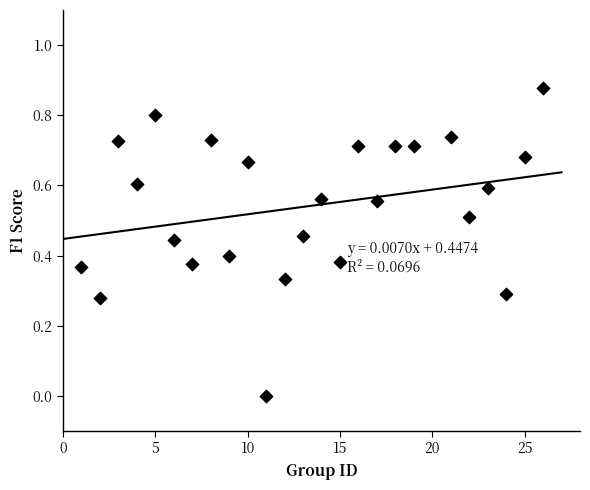

What is the range of X values (max minus min)?

25.0